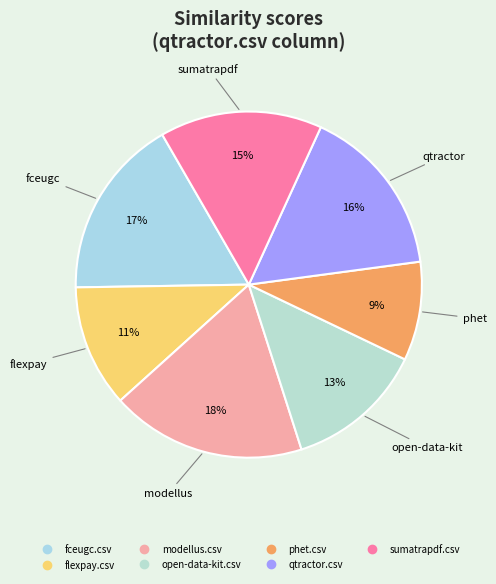

Which has a higher value, qtractor.csv or fceugc.csv?

fceugc.csv